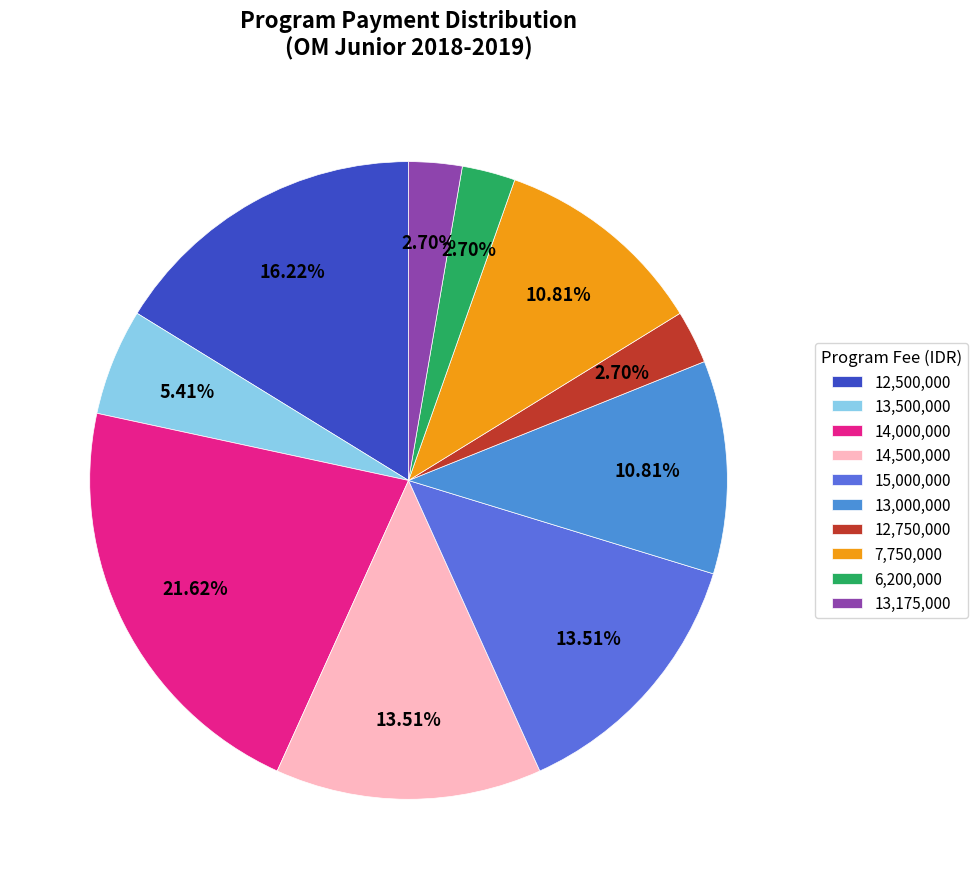

Count the number of slices in the pie.

10